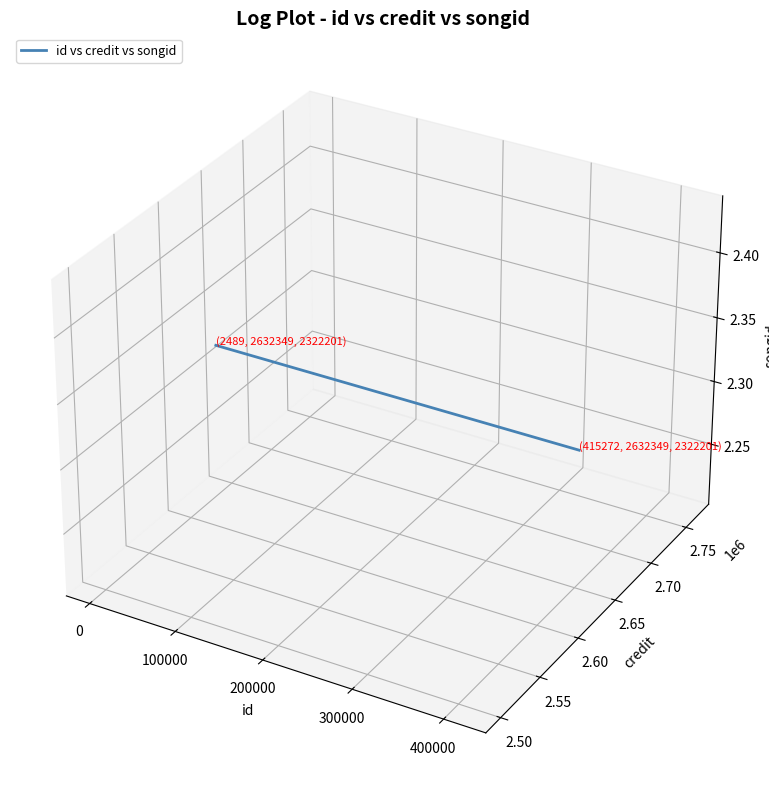

How many data points does each series have?

3